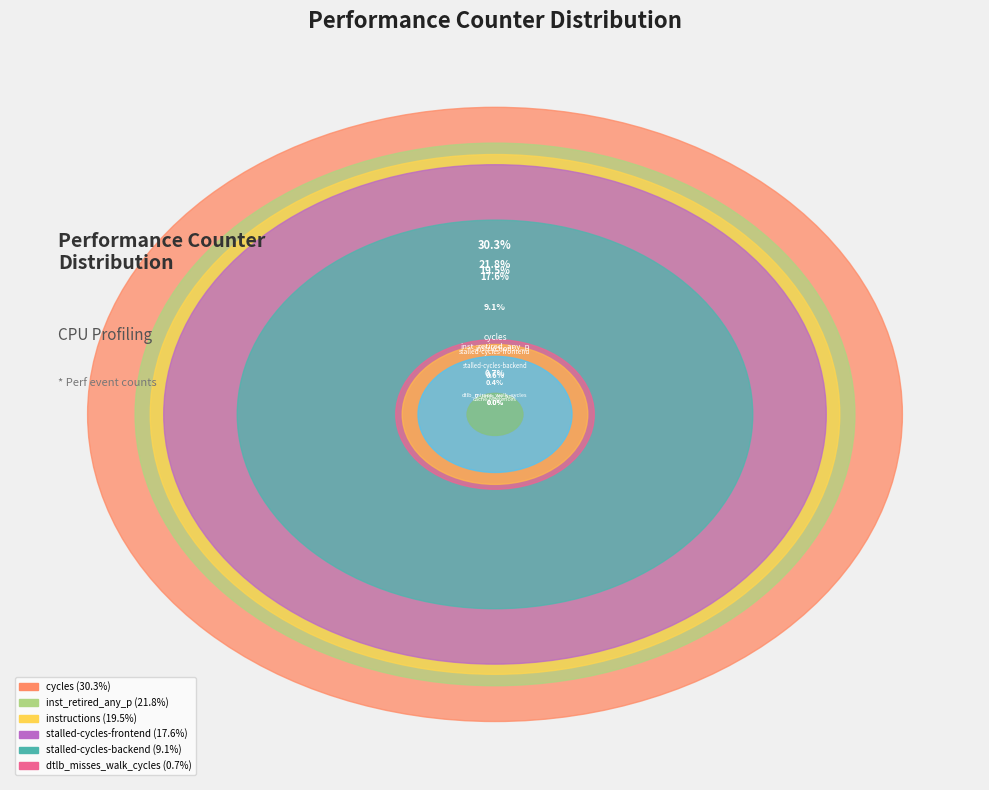

Does cache-misses represent more than half of the total?

No